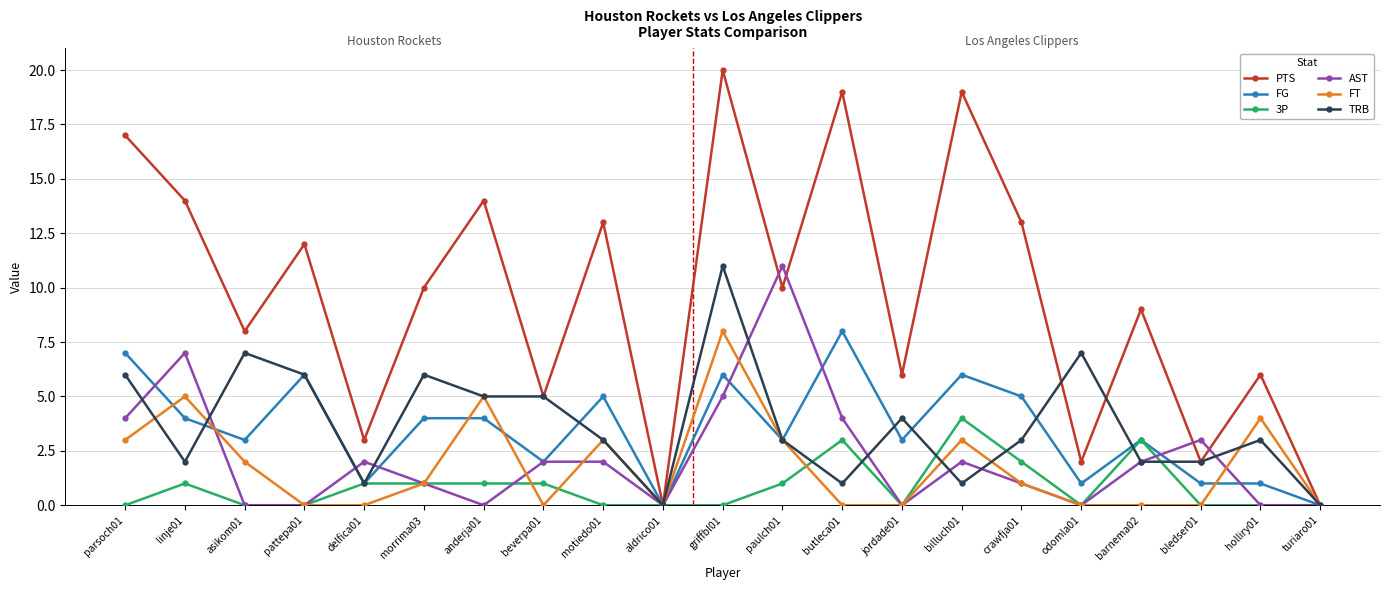

Where does the PTS series first go above 10?

parsoch01